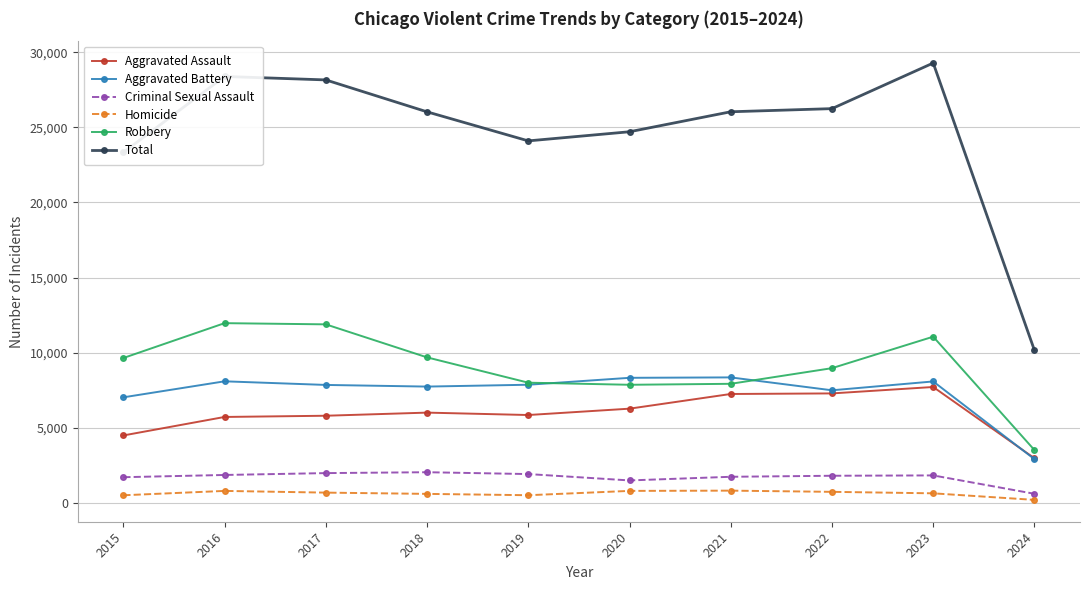

Rank the series at 2015 from highest to lowest value.

Total, Robbery, Aggravated Battery, Aggravated Assault, Criminal Sexual Assault, Homicide